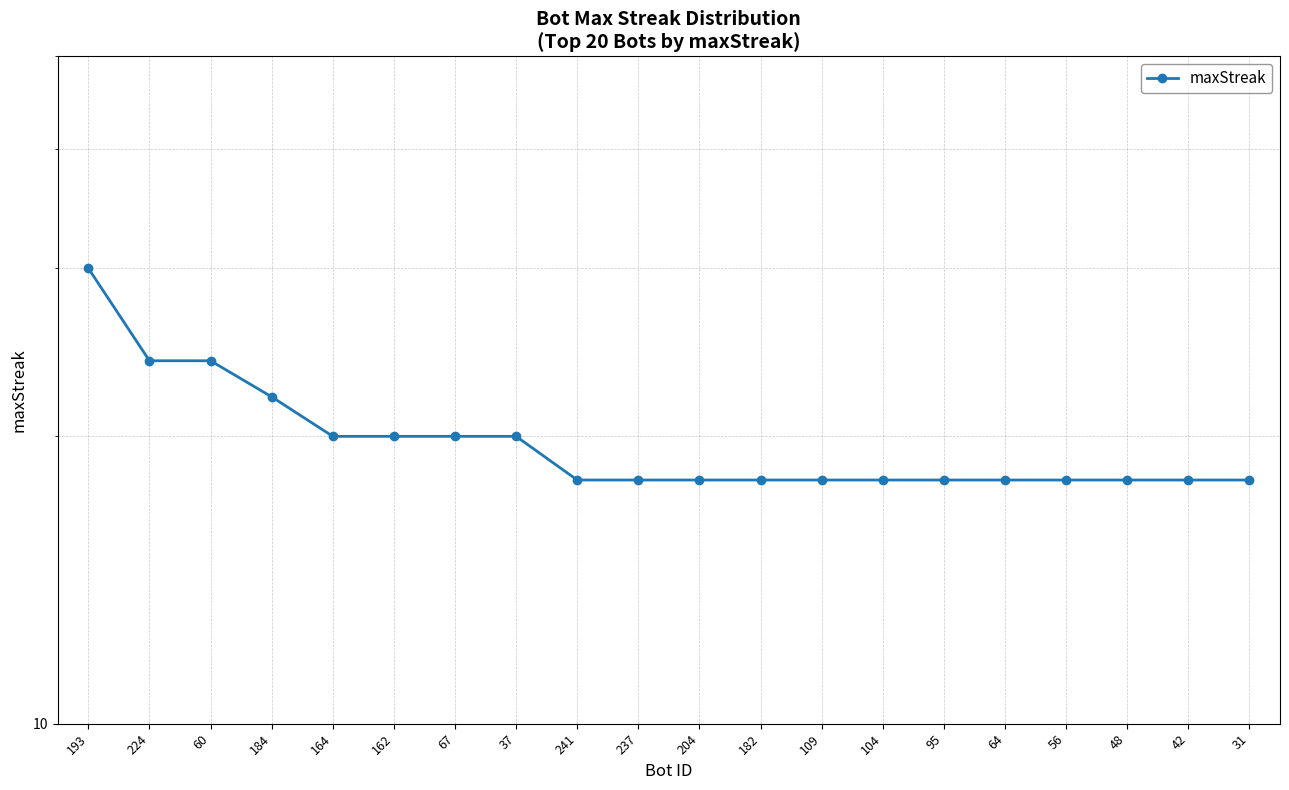

What is the approximate value at 193?

30